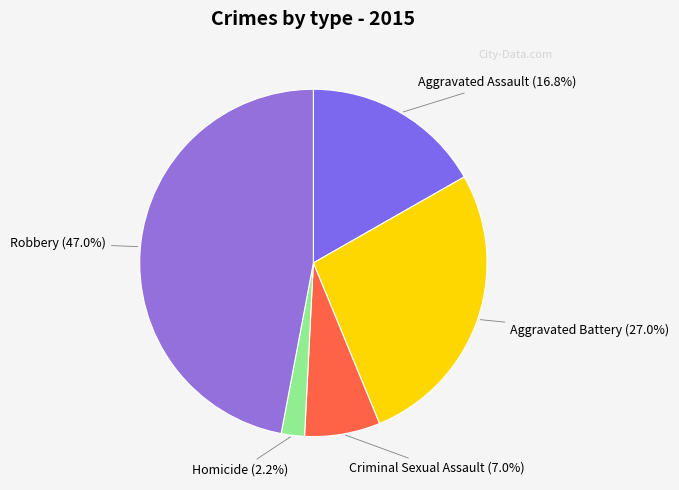

Is there a majority slice in this chart?

No